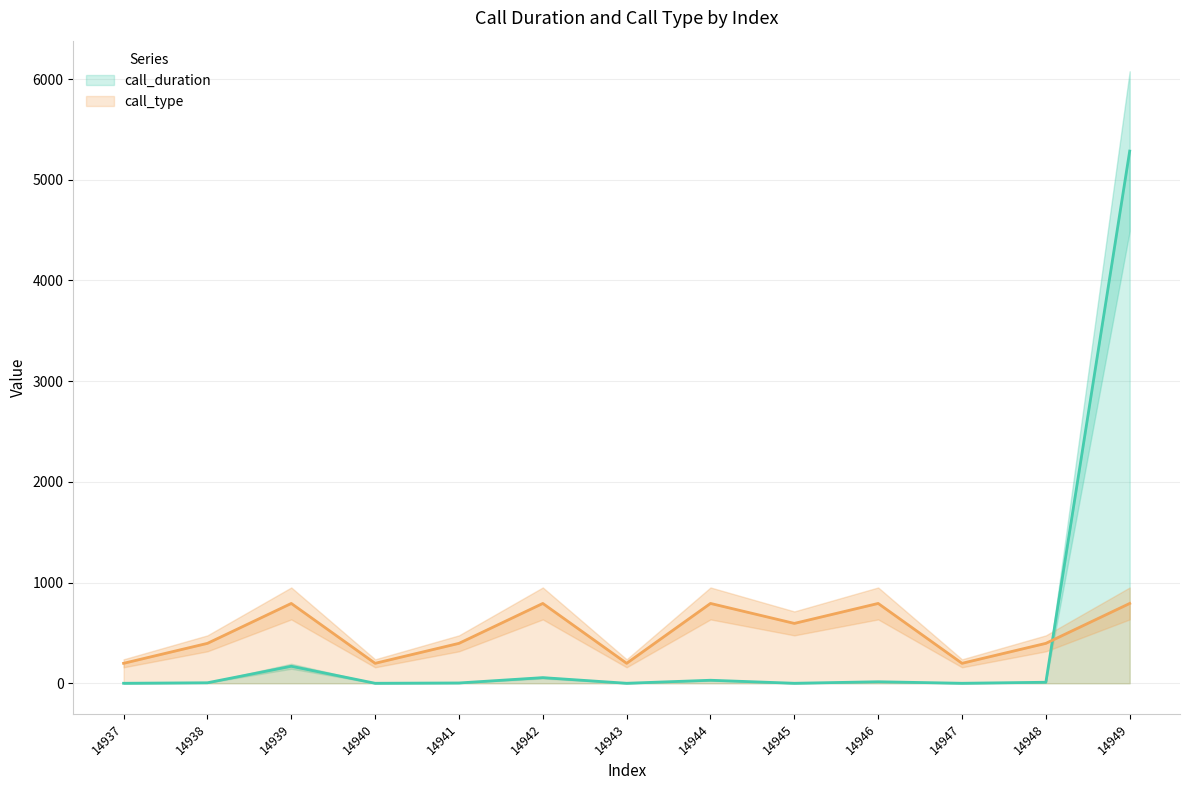

Is it true that call_duration equals 1641.3 at 14945?

False